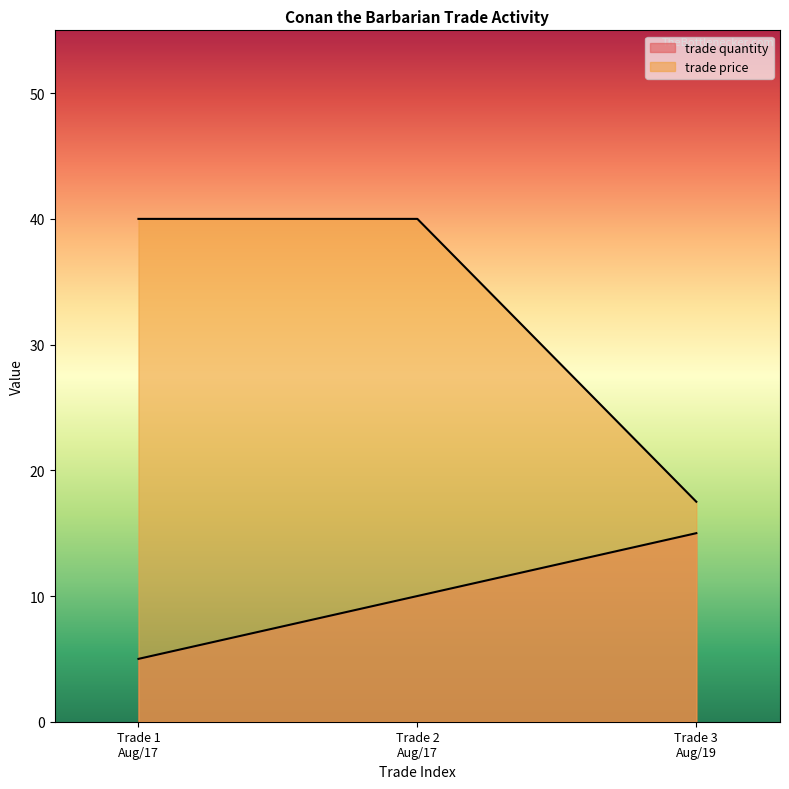

How many lines are shown in the chart?

2